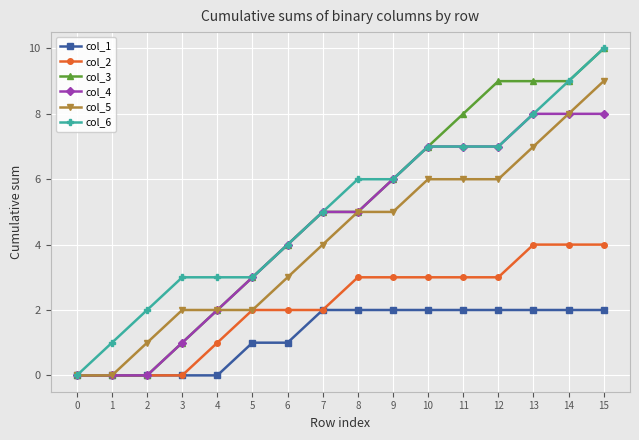

The col_3 series shows 8 at 9. True or false?

False